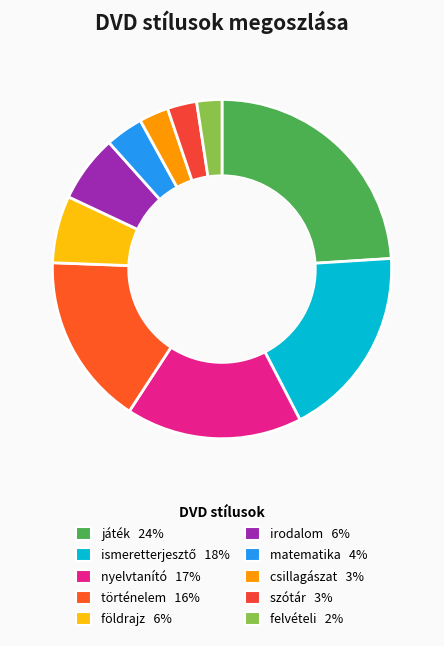

To the nearest percent, what is the combined percentage of ismeretterjesztő and szótár?

21%